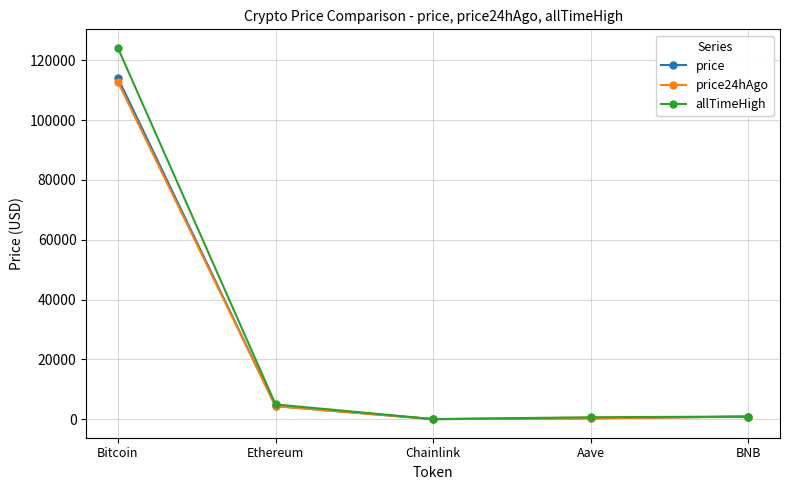

What value does the allTimeHigh series have at Bitcoin?

124128.0